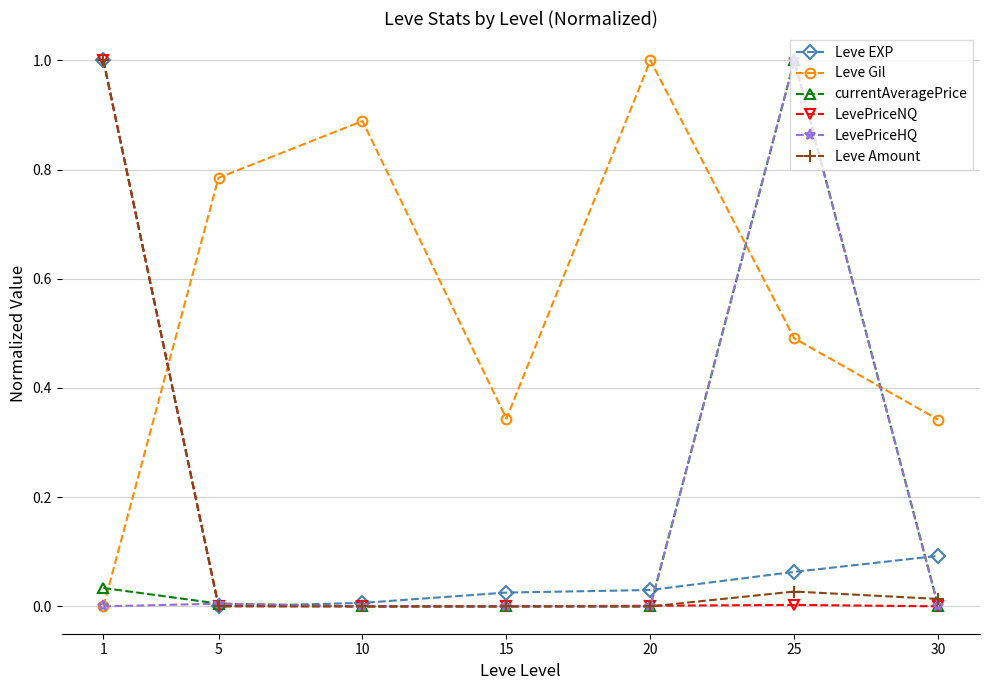

At which category is the sum across all series the highest?

1